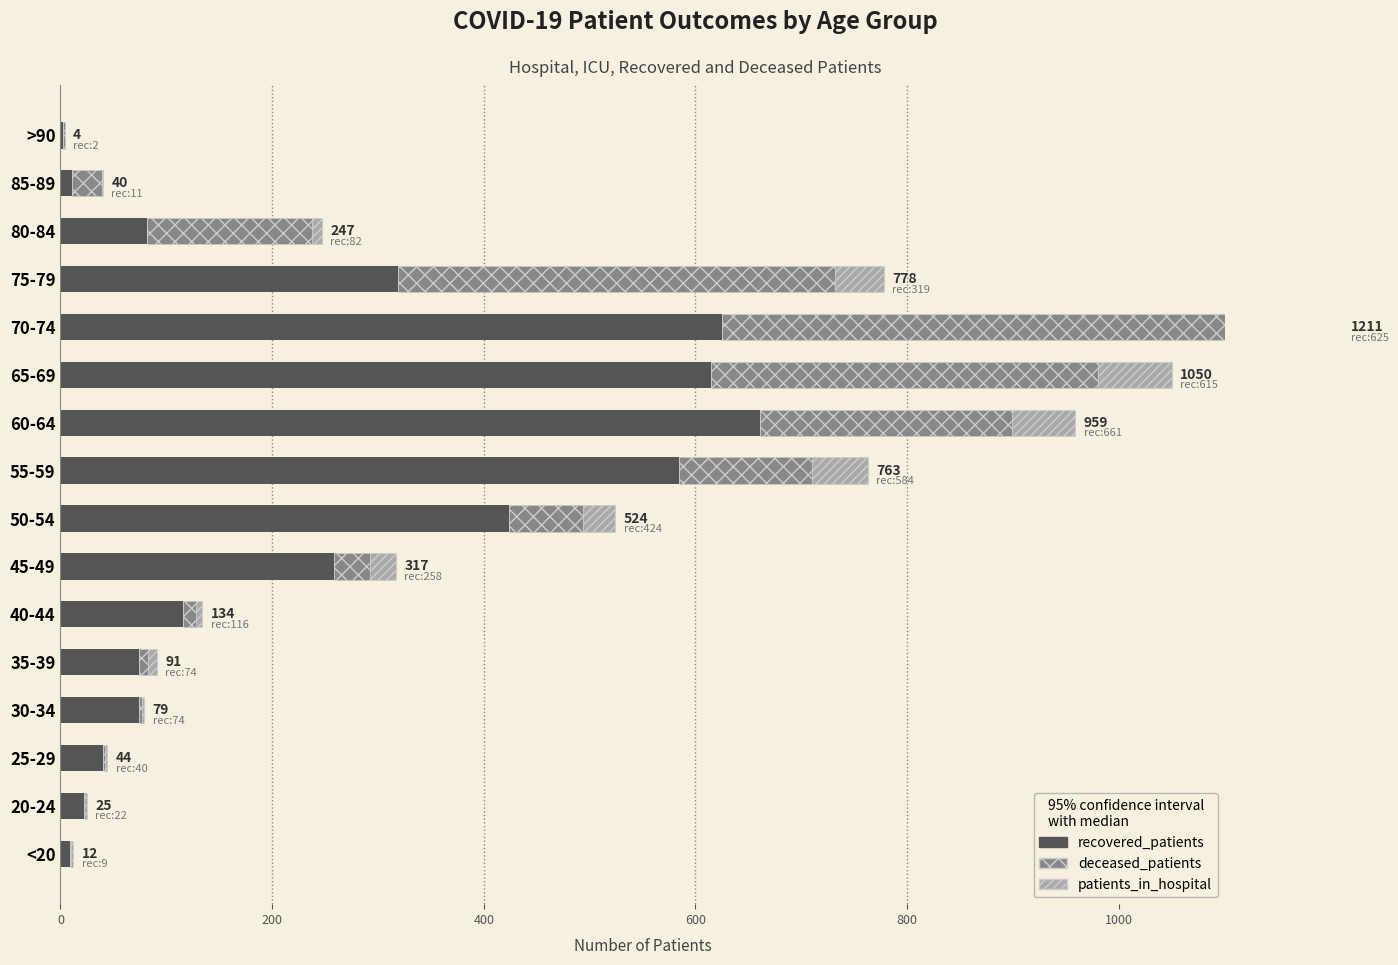

Which series has the largest total across all categories?

recovered_patients